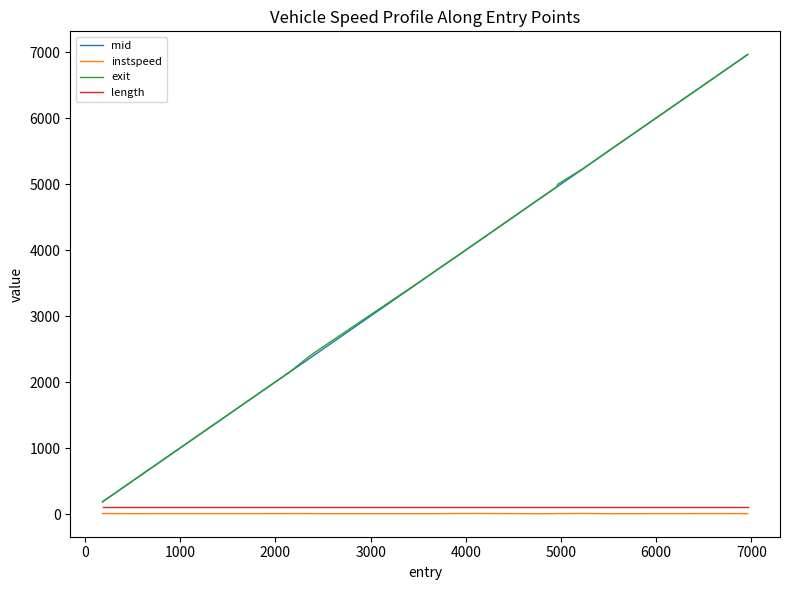

True or false: mid and instspeed intersect in this chart.

False